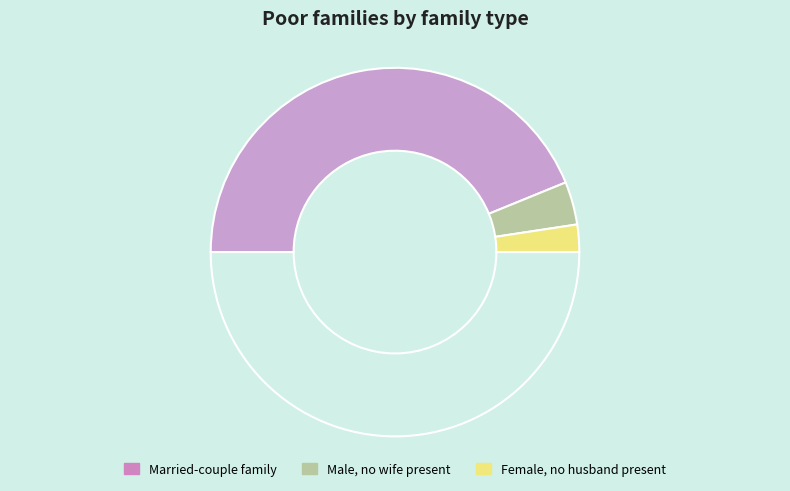

How many segments does this pie chart have?

4